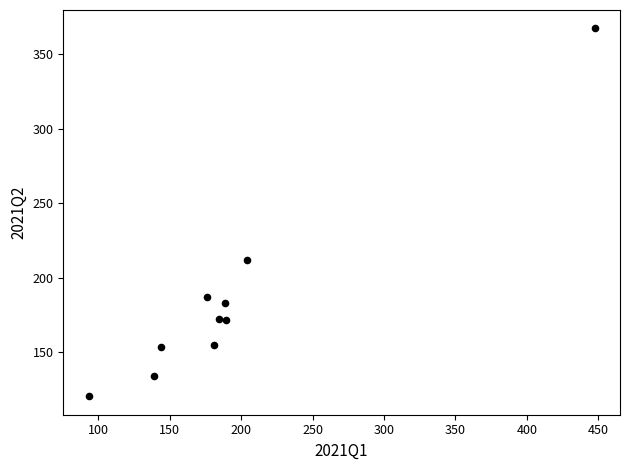

What is the average X value?

194.7